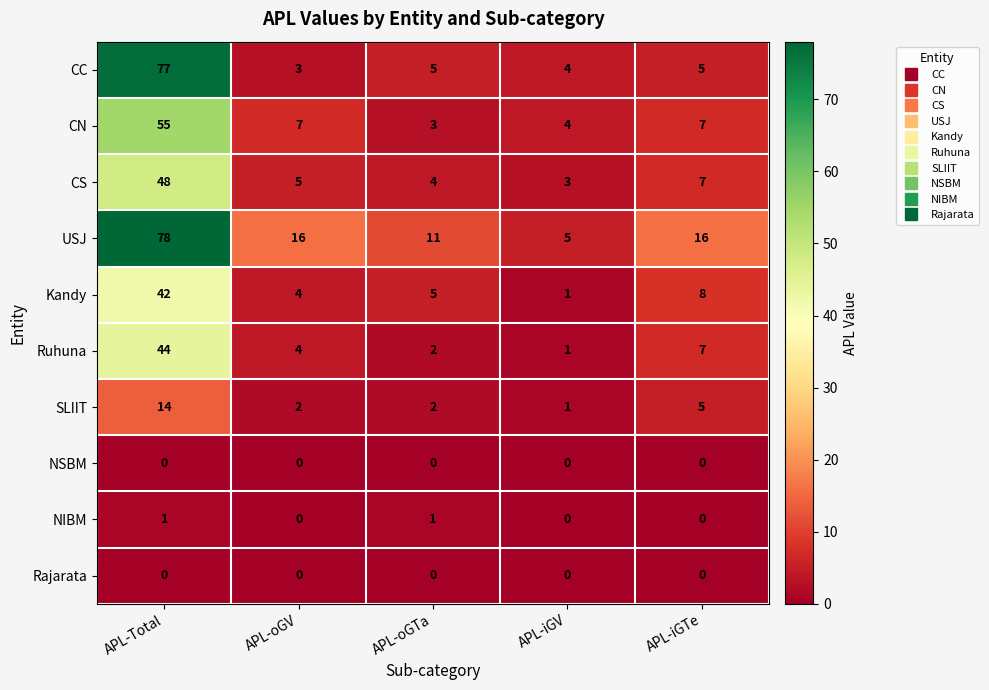

Rank the categories by CS value from highest to lowest.

APL-Total, APL-iGTe, APL-oGV, APL-oGTa, APL-iGV